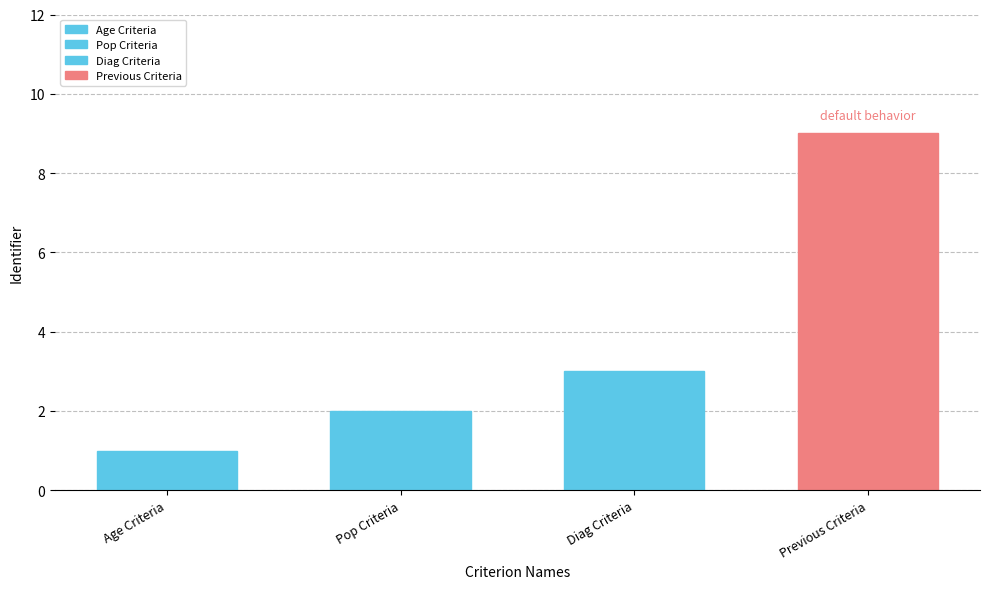

How many values are below 3?

2